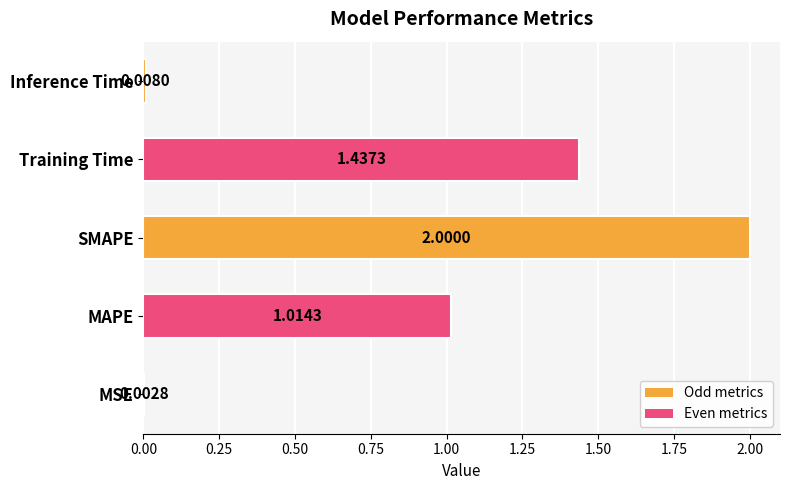

Between Training Time and MSE, which is larger?

Training Time